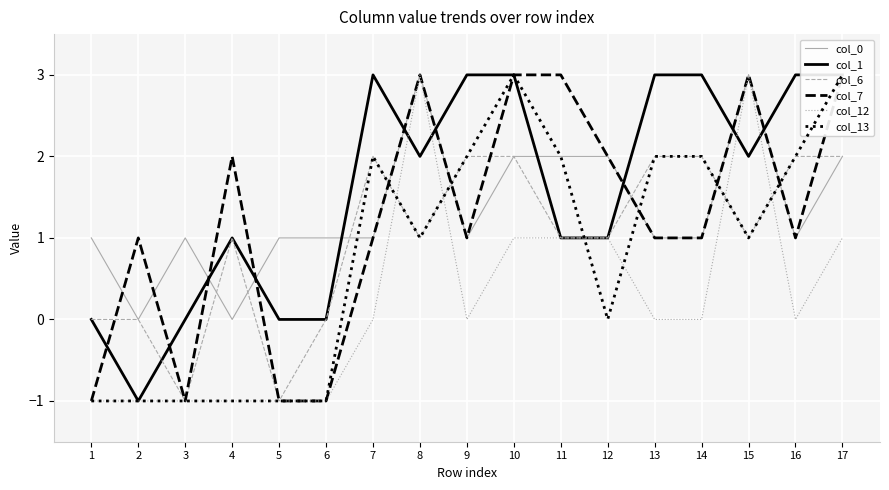

Reading left to right, what are all the values shown in this chart?

col_0: 1=1	2=0	3=1	4=0	5=1	6=1	7=1	8=3	9=1	10=2	11=2	12=2	13=1	14=1	15=3	16=1	17=2
col_1: 1=0	2=-1	3=0	4=1	5=0	6=0	7=3	8=2	9=3	10=3	11=1	12=1	13=3	14=3	15=2	16=3	17=3
col_6: 1=0	2=0	3=-1	4=1	5=-1	6=0	7=2	8=1	9=2	10=2	11=1	12=1	13=2	14=2	15=1	16=2	17=2
col_7: 1=-1	2=1	3=-1	4=2	5=-1	6=-1	7=1	8=3	9=1	10=3	11=3	12=2	13=1	14=1	15=3	16=1	17=3
col_12: 1=-1	2=-1	3=-1	4=-1	5=-1	6=-1	7=0	8=3	9=0	10=1	11=1	12=1	13=0	14=0	15=3	16=0	17=1
col_13: 1=-1	2=-1	3=-1	4=-1	5=-1	6=-1	7=2	8=1	9=2	10=3	11=2	12=0	13=2	14=2	15=1	16=2	17=3